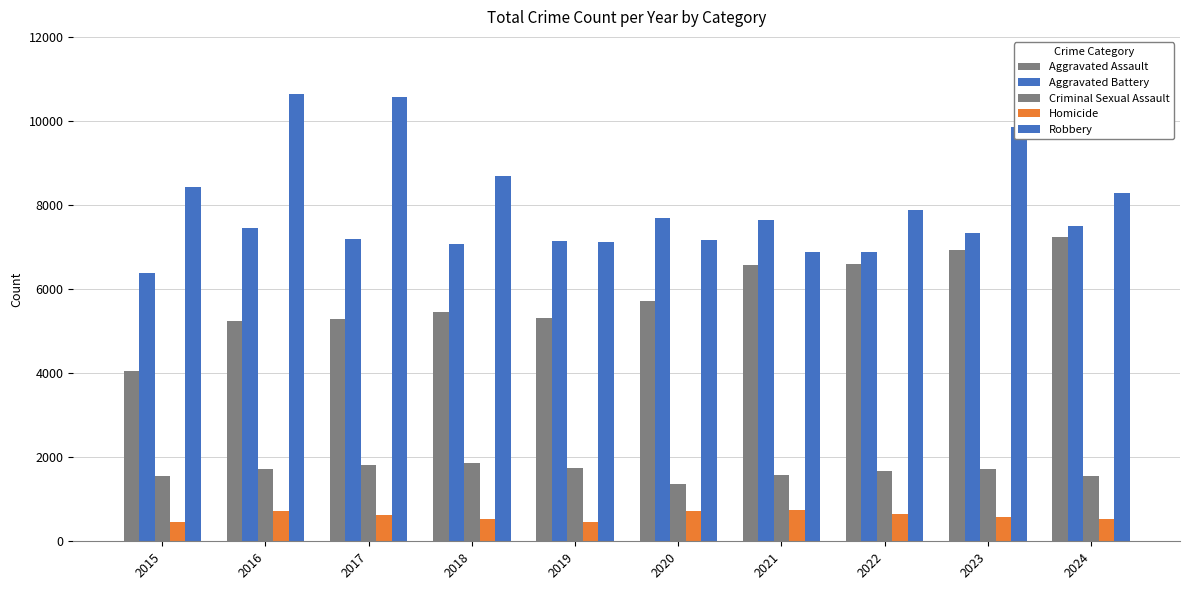

At which label does Homicide first exceed 628?

2016